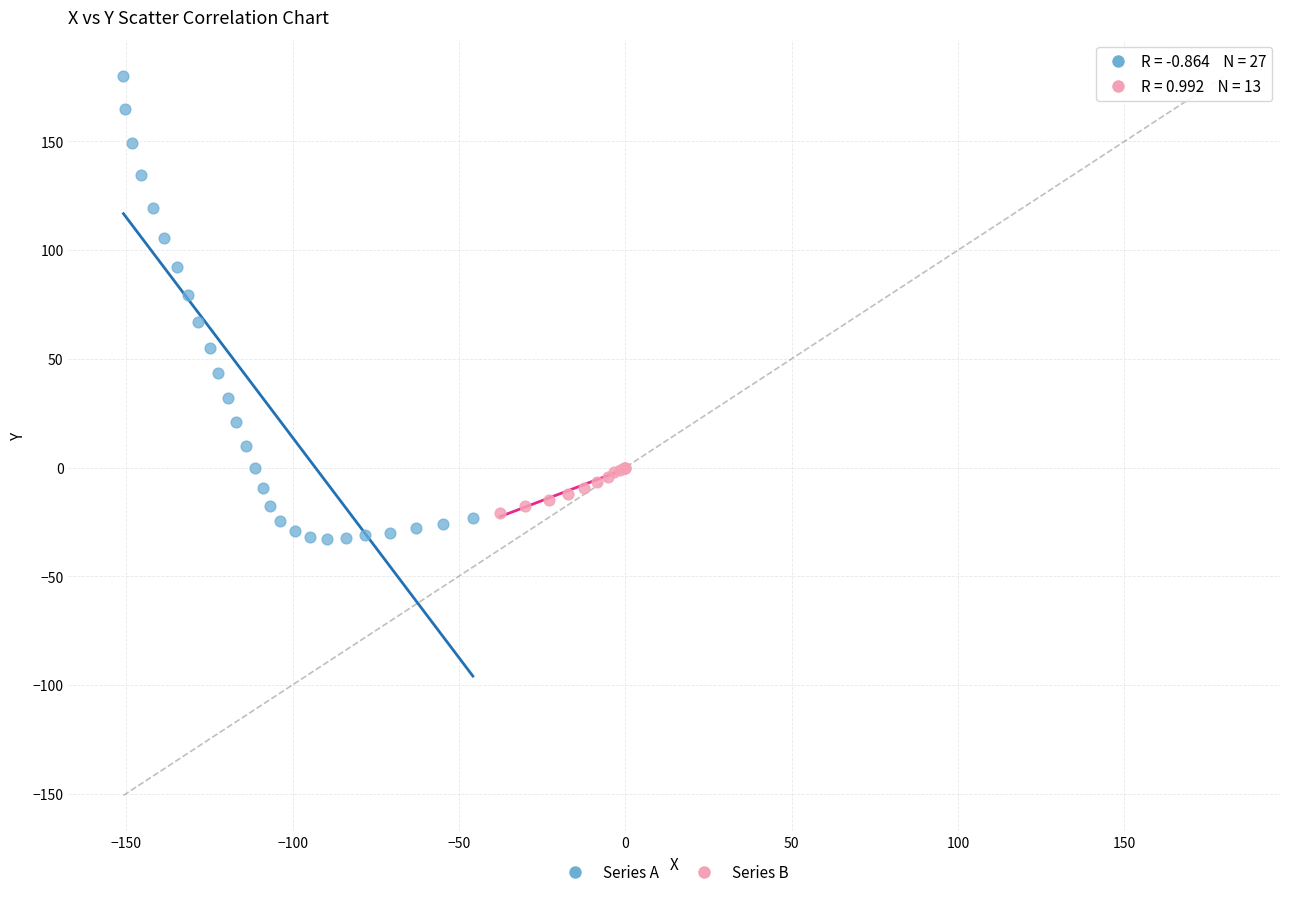

Which series contains the highest Y value?

Series A